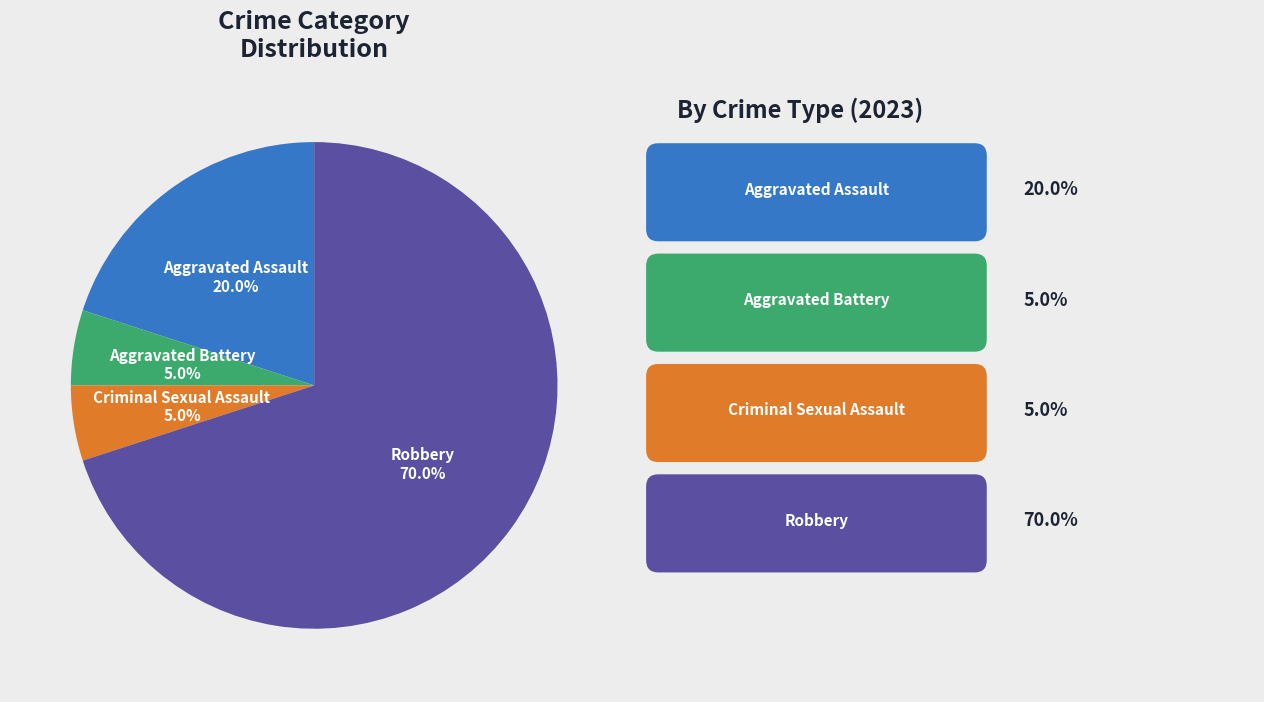

Is there a majority slice in this chart?

Yes